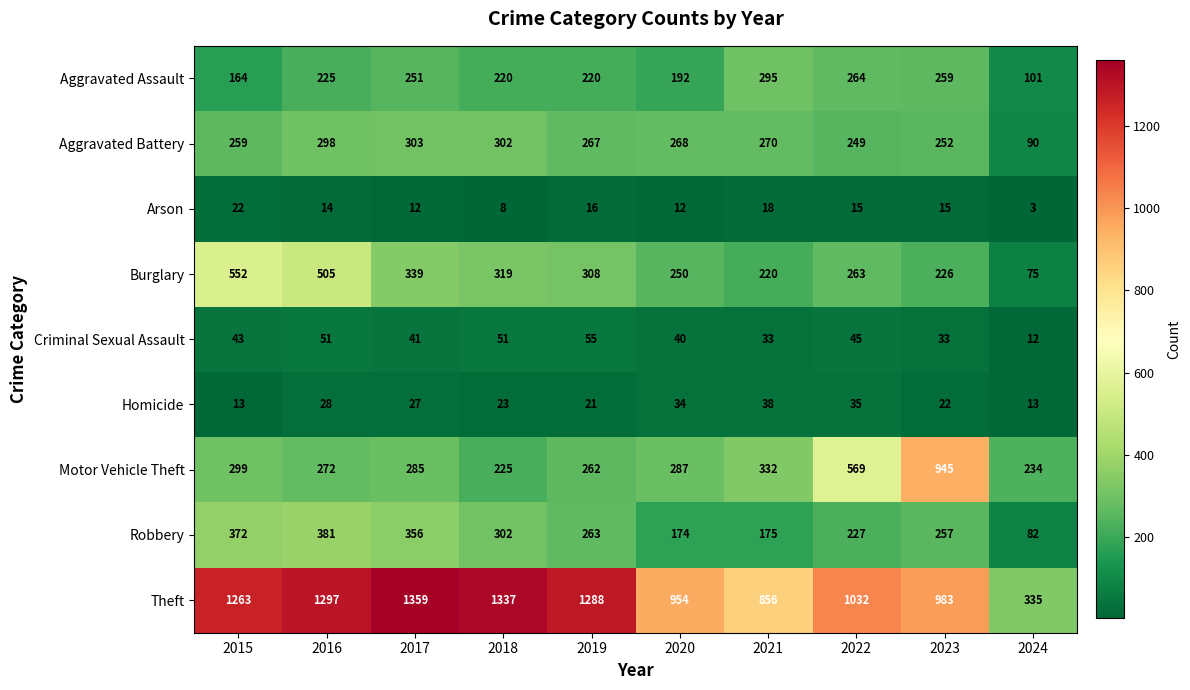

Which label corresponds to the largest value in the chart?

2017